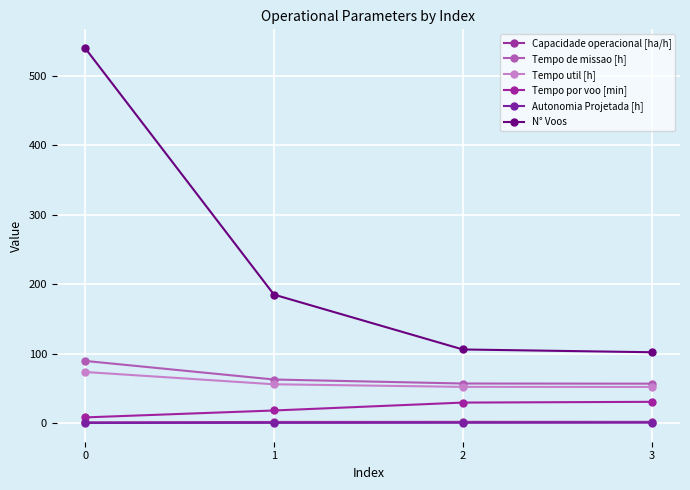

What is the value of the Tempo por voo [min] point at the 3rd from the left?

29.5